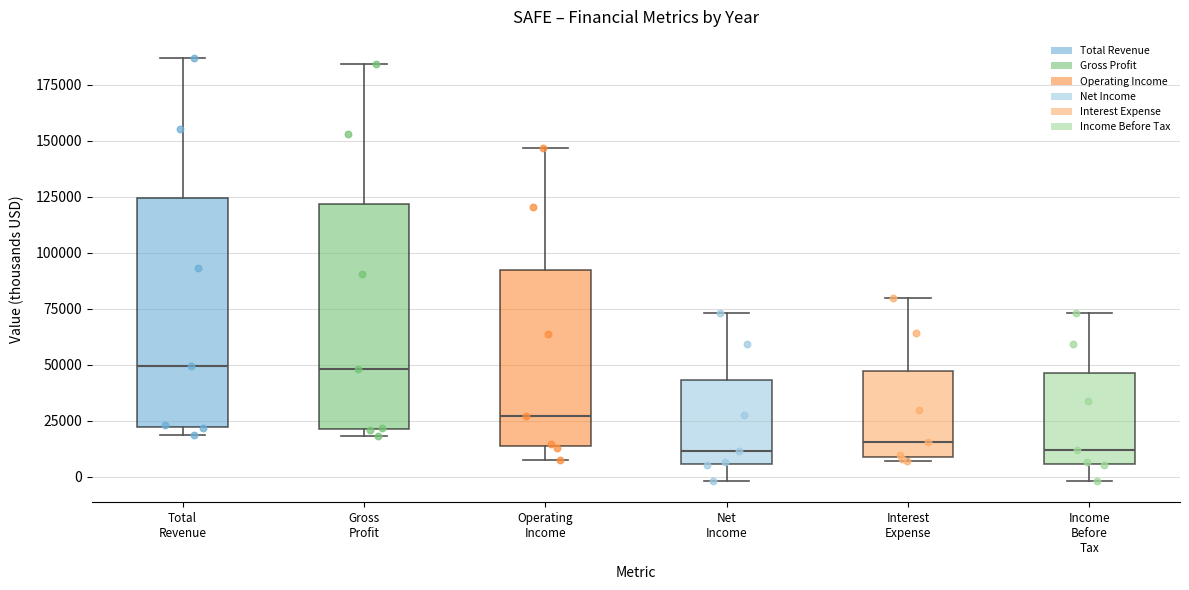

Reading left to right, transcribe this box plot: for each box, give where its median line is, the range the box spans, and where its two whiskers end, as read against the y-axis. The values are not printed on the chart, so give them approximately, as read against the axis.

Total Revenue: median 50000, box 20000 to 125000, whiskers 20000 (just below the box's lower edge) to 185000
Gross Profit: median 50000, box 20000 to 120000, whiskers 20000 (just below the box's lower edge) to 185000
Operating Income: median 25000, box 15000 to 90000, whiskers 10000 to 145000
Net Income: median 10000, box 5000 to 45000, whiskers 0 to 75000
Interest Expense: median 15000, box 10000 to 45000, whiskers 5000 to 80000
Income Before Tax: median 10000, box 5000 to 45000, whiskers 0 to 75000